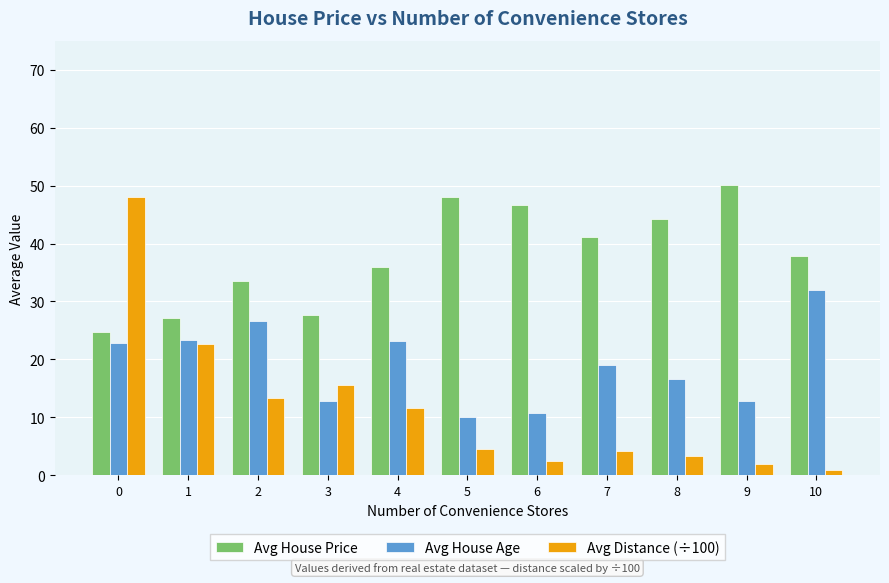

Which series has the largest total across all categories?

Avg House Price